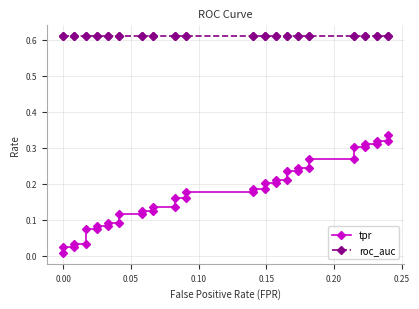

Is it true that roc_auc equals 0.8 at 16?

False